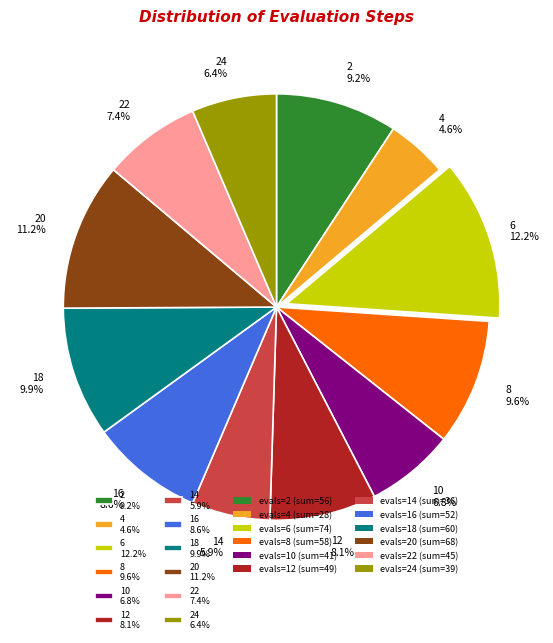

Does any single category account for the majority?

No